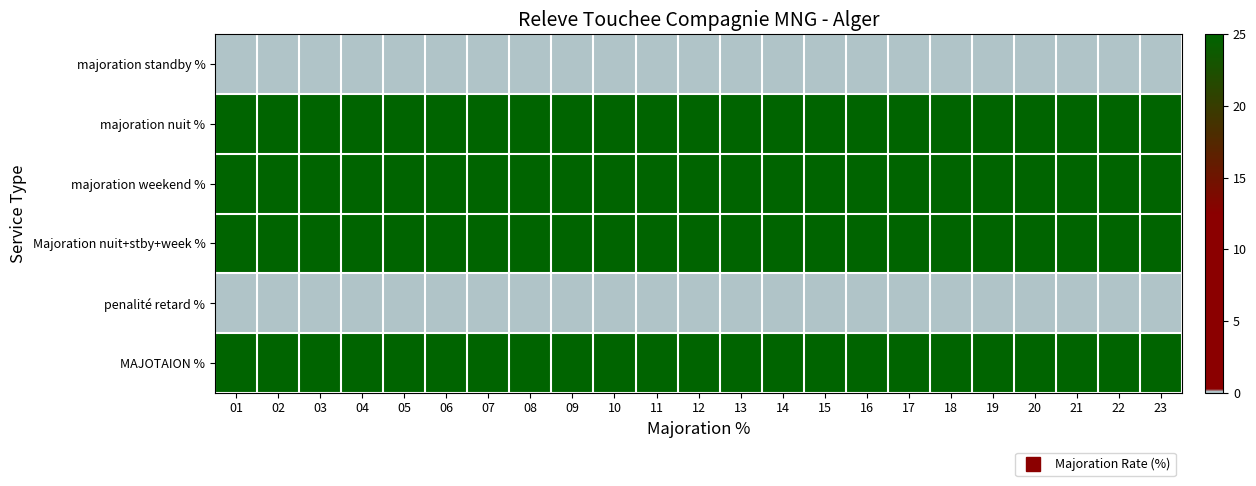

Rank the series by their maximum value, from highest to lowest.

majoration nuit %, majoration weekend %, Majoration nuit+stby+week %, MAJOTAION %, majoration standby %, penalité retard %